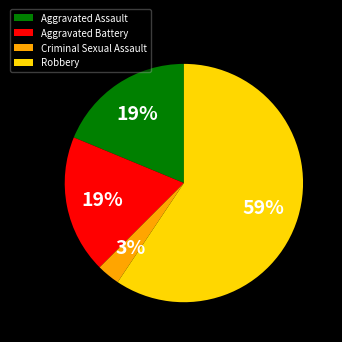

Is there any slice that represents more than half of the pie?

Yes